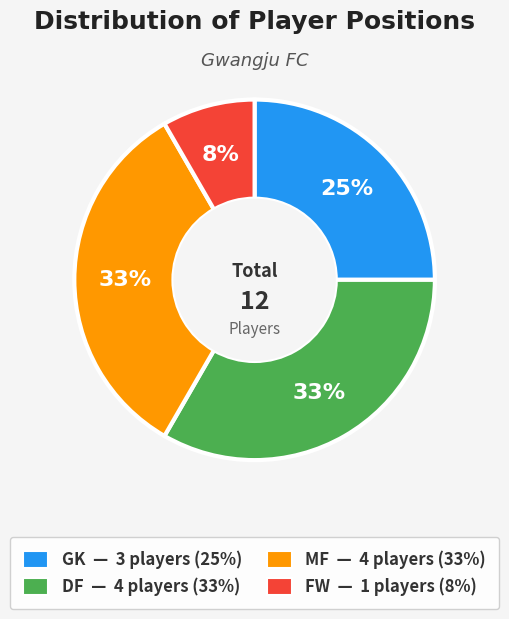

True or false: GK accounts for 11% of the total.

False